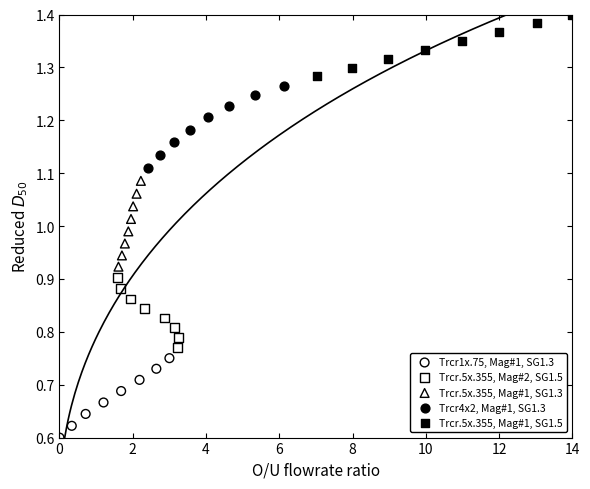

Which series has the largest Y range (max minus min)?

Trcr.5x.355, Mag#1, SG1.3